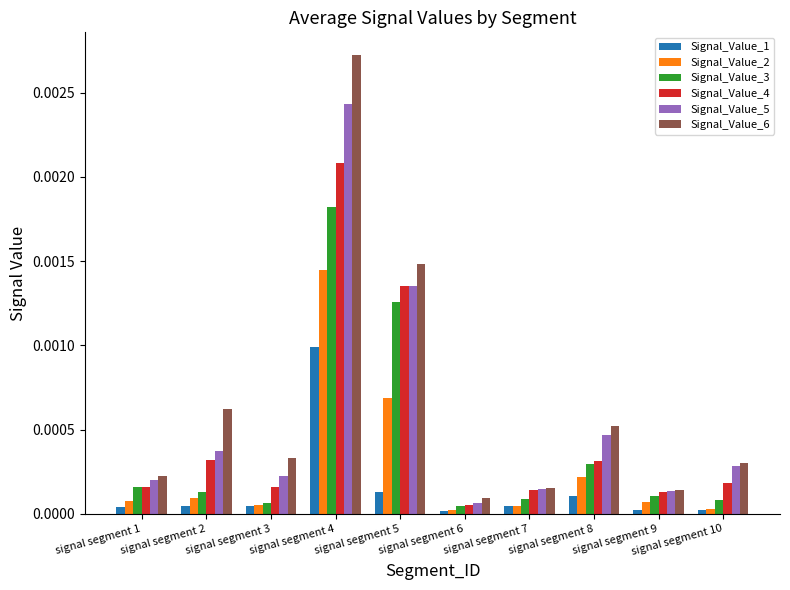

Which label corresponds to the largest value in the chart?

signal segment 4